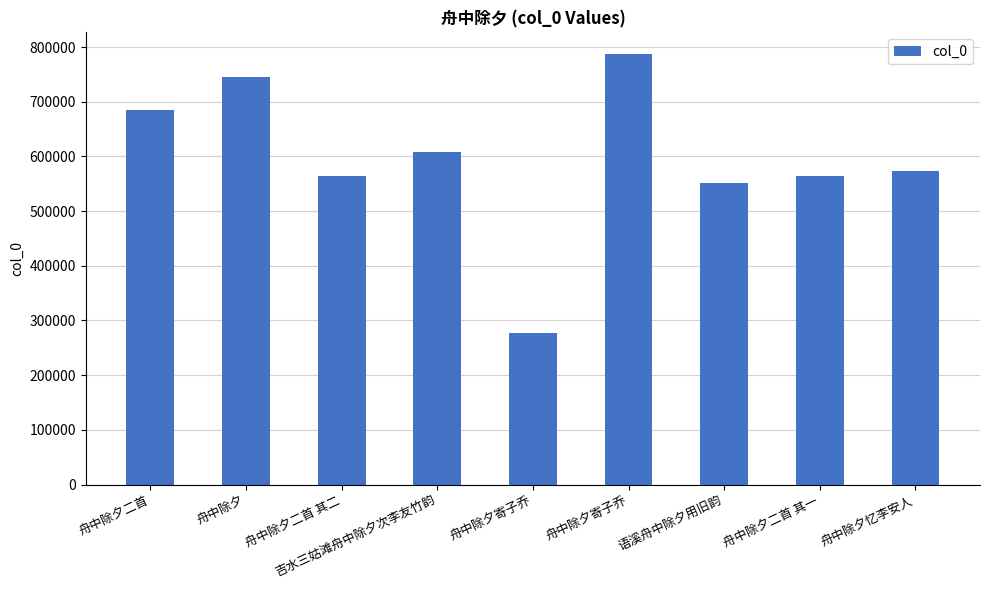

How many bars are there in total?

9